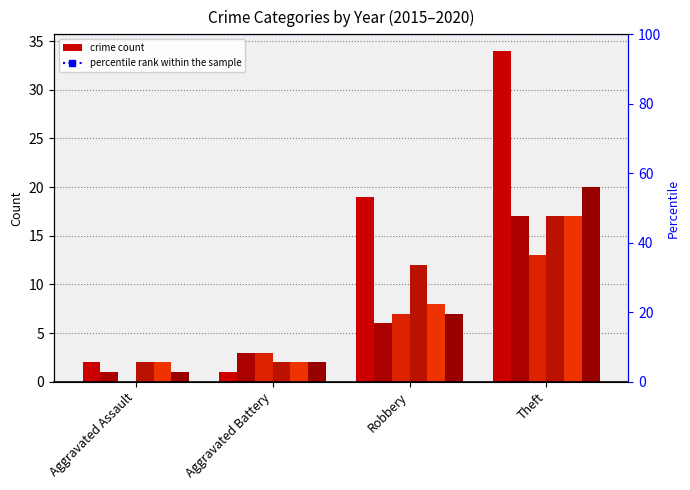

What is the total value across all series at Robbery?

59